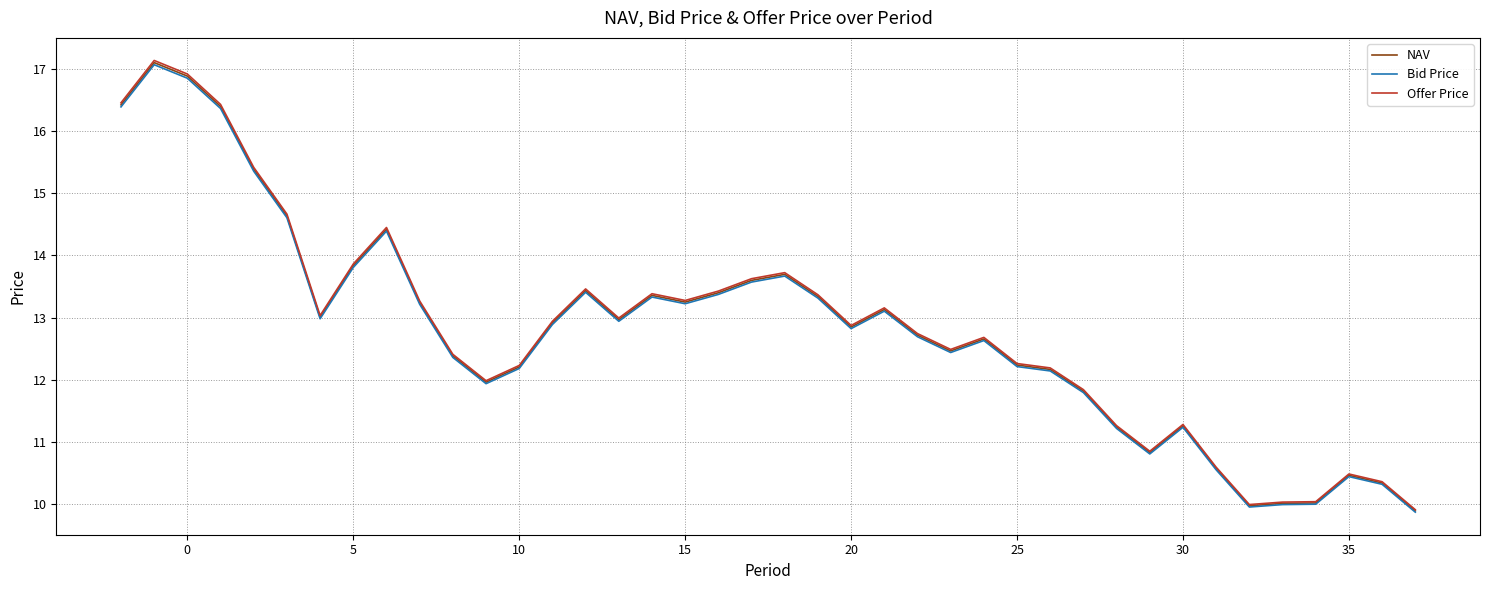

What is the minimum value shown in the chart?

9.9